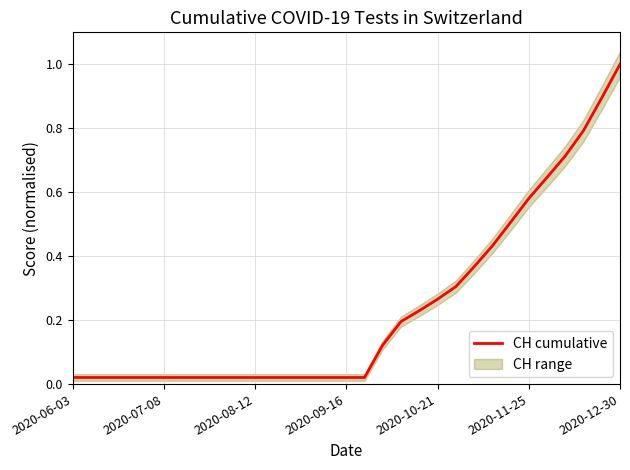

At which label does CH cumulative reach its peak?

2020-12-30